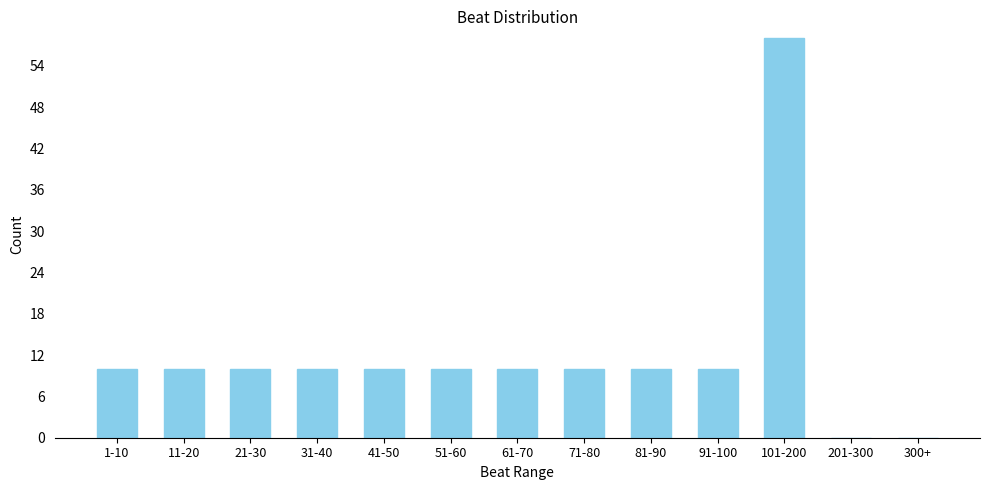

Reading left to right, what are all the values shown in this chart?

1-10=10	11-20=10	21-30=10	31-40=10	41-50=10	51-60=10	61-70=10	71-80=10	81-90=10	91-100=10	101-200=58	201-300=0	300+=0